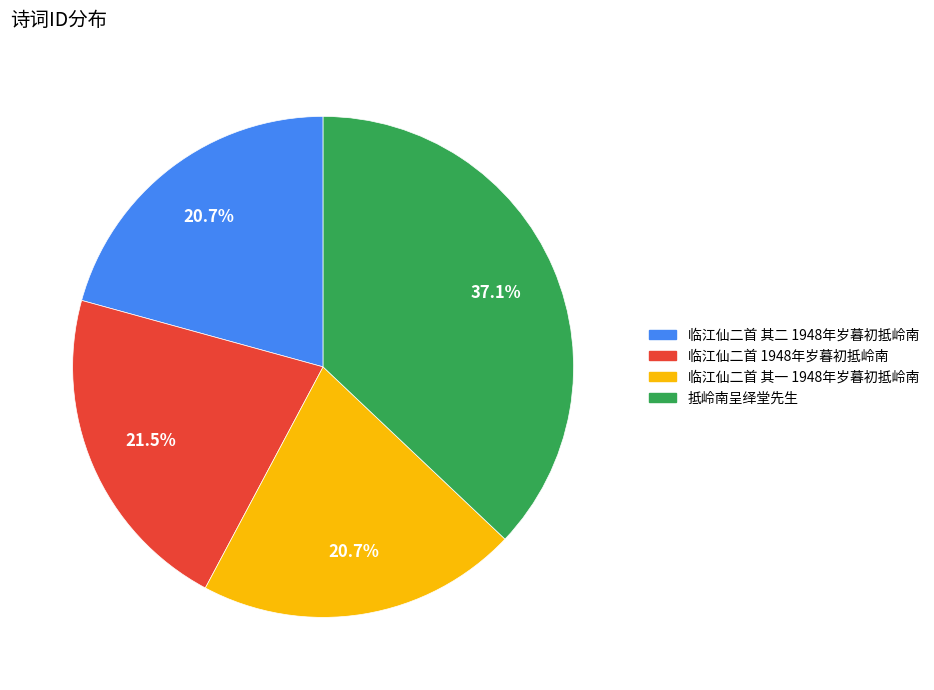

To the nearest percent, what is the difference between the 抵岭南呈绎堂先生 and 临江仙二首 其二 1948年岁暮初抵岭南 slice percentages?

16%